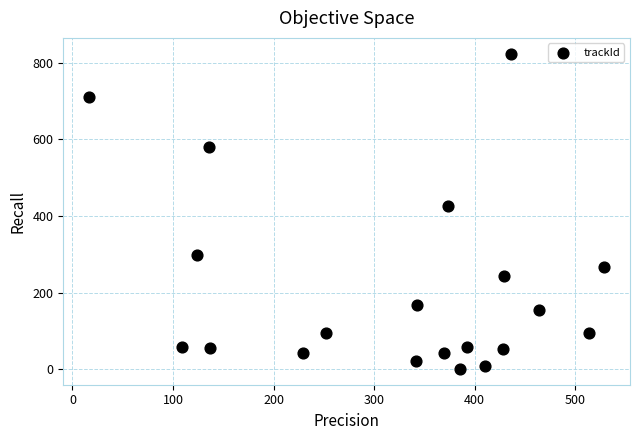

What is the range of Y values (max minus min)?

823.9